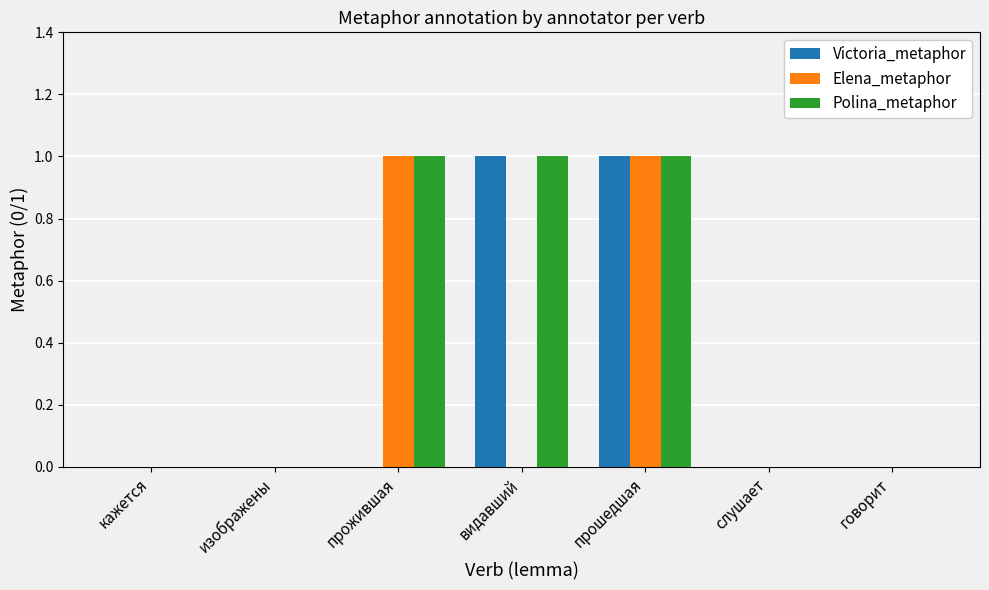

At which category is the sum across all series the highest?

прошедшая